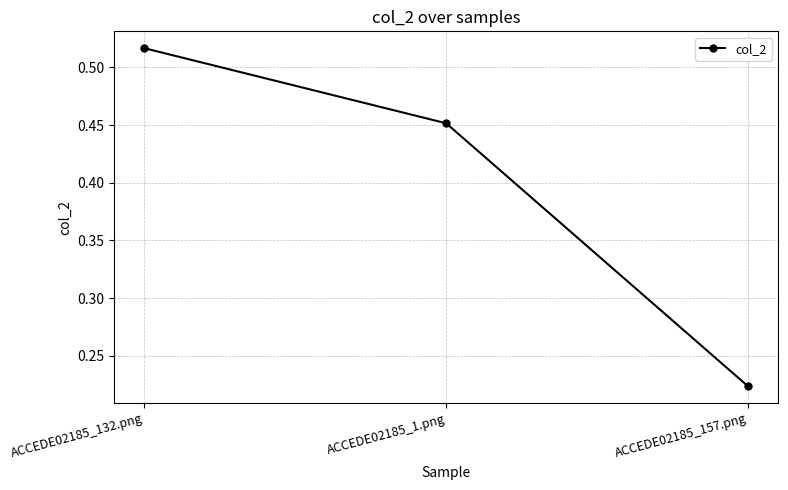

At which category does the chart reach its peak across all series?

ACCEDE02185_132.png